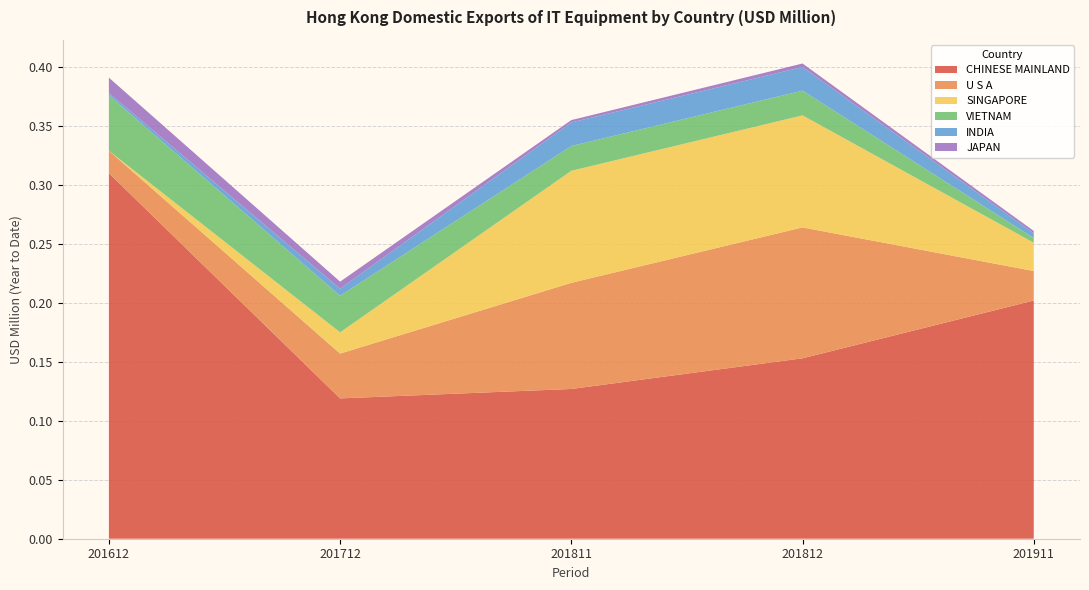

Reading left to right, what are all the values shown in this chart?

CHINESE MAINLAND: 0.3	0.1	0.1	0.2	0.2
U S A: 0.0	0.0	0.1	0.1	0.0
SINGAPORE: 0.0	0.0	0.1	0.1	0.0
VIETNAM: 0.0	0.0	0.0	0.0	0.0
INDIA: 0.0	0.0	0.0	0.0	0.0
JAPAN: 0.0	0.0	0.0	0.0	0.0